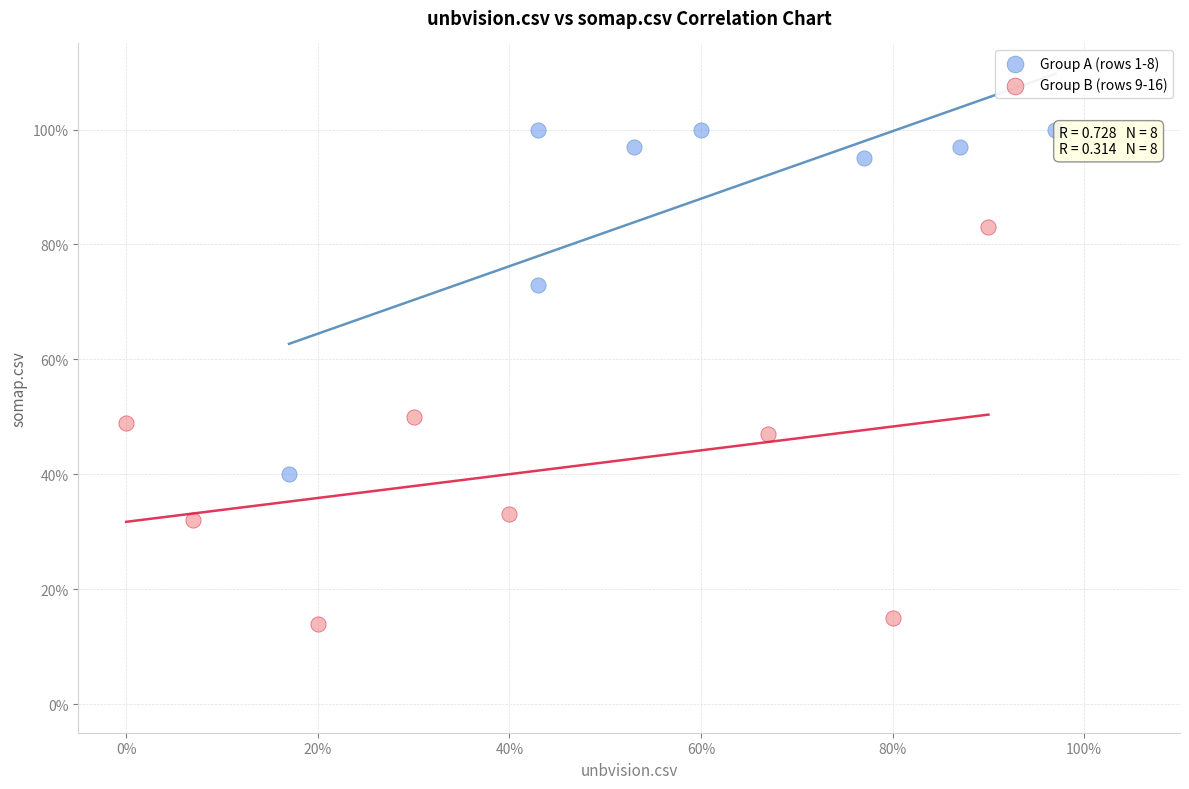

What are all the series names shown in the legend?

Group A (rows 1-8), Group B (rows 9-16)